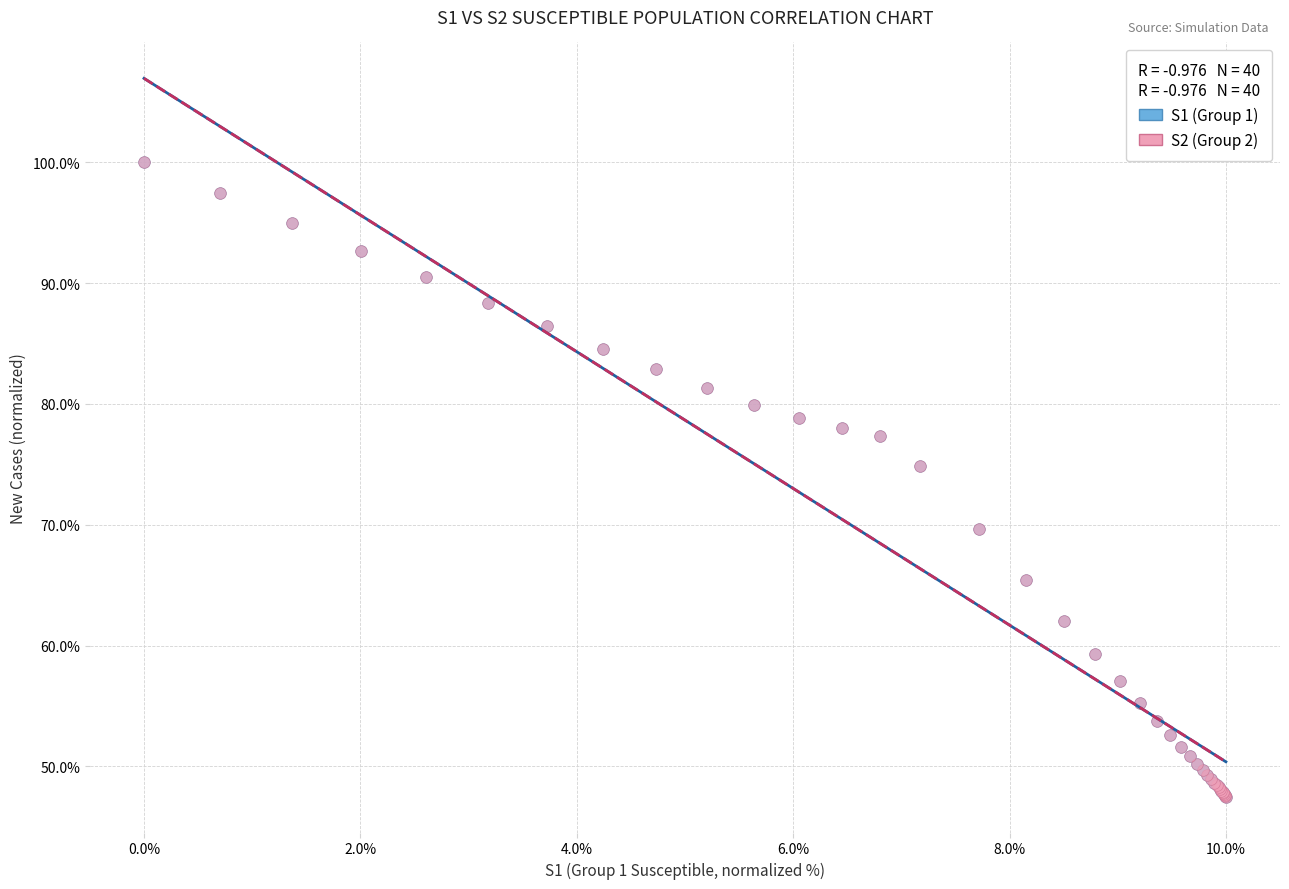

What are all the series names shown in the legend?

S1 (Group 1), S2 (Group 2)